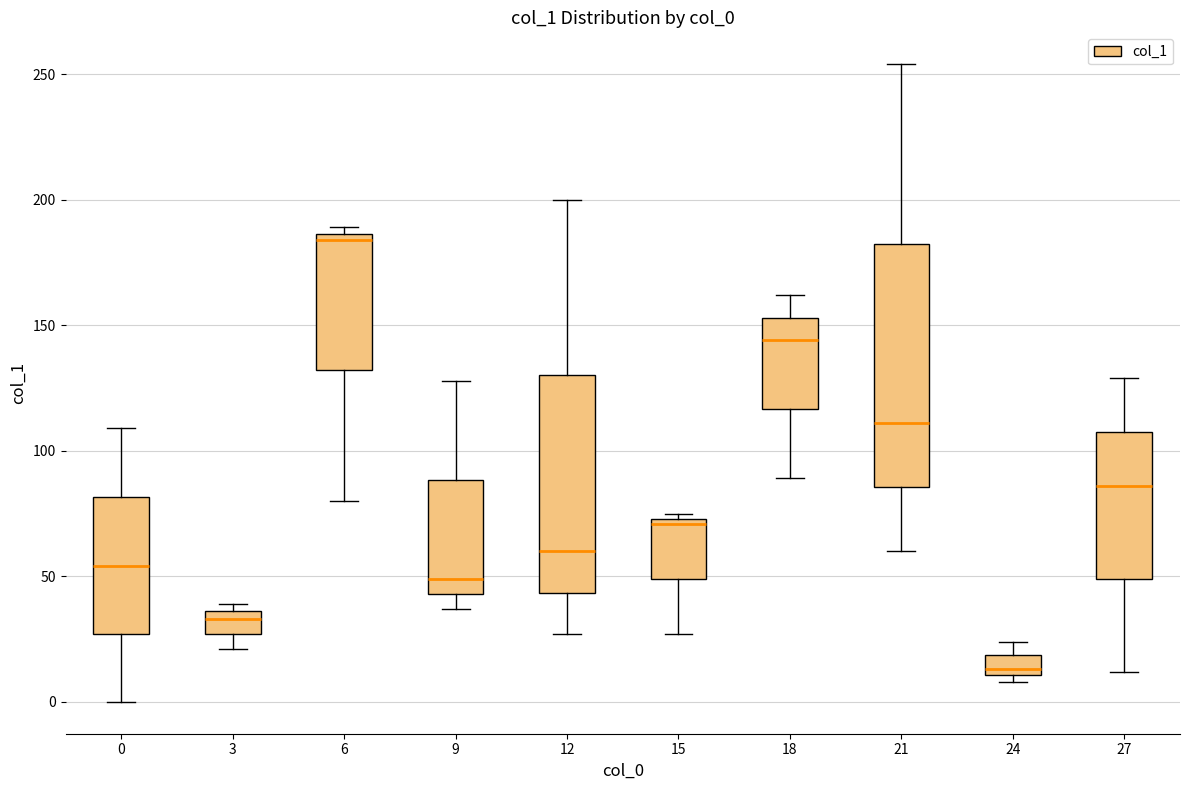

Reading left to right, read every box against the y-axis: the position of its median line, the range the box covers, and the ends of its whiskers. The values are not printed on the chart, so give them approximately, as read against the axis.

0: median 55, box 25 to 80, whiskers 0 to 110
3: median 35 (just below the box's upper edge), box 25 to 35, whiskers 20 to 40
6: median 185 (just below the box's upper edge), box 130 to 185, whiskers 80 to 190
9: median 50, box 45 to 90, whiskers 35 to 130
12: median 60, box 45 to 130, whiskers 25 to 200
15: median 70, box 50 to 75, whiskers 25 to 75 (just above the box's upper edge)
18: median 145, box 115 to 155, whiskers 90 to 160
21: median 110, box 85 to 185, whiskers 60 to 255
24: median 15, box 10 to 20, whiskers 10 (just below the box's lower edge) to 25
27: median 85, box 50 to 110, whiskers 10 to 130